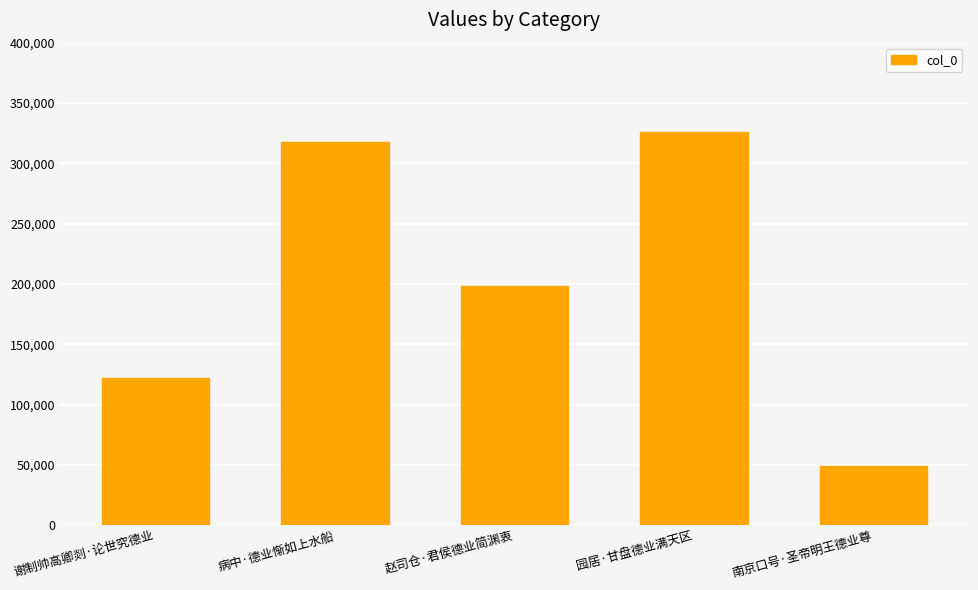

What is the average value?

202591